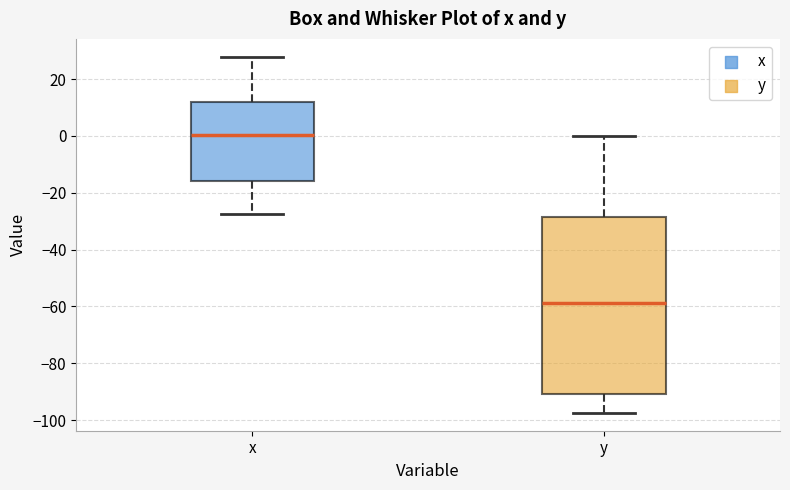

Which box is the tallest, from its lower edge to its upper edge?

y